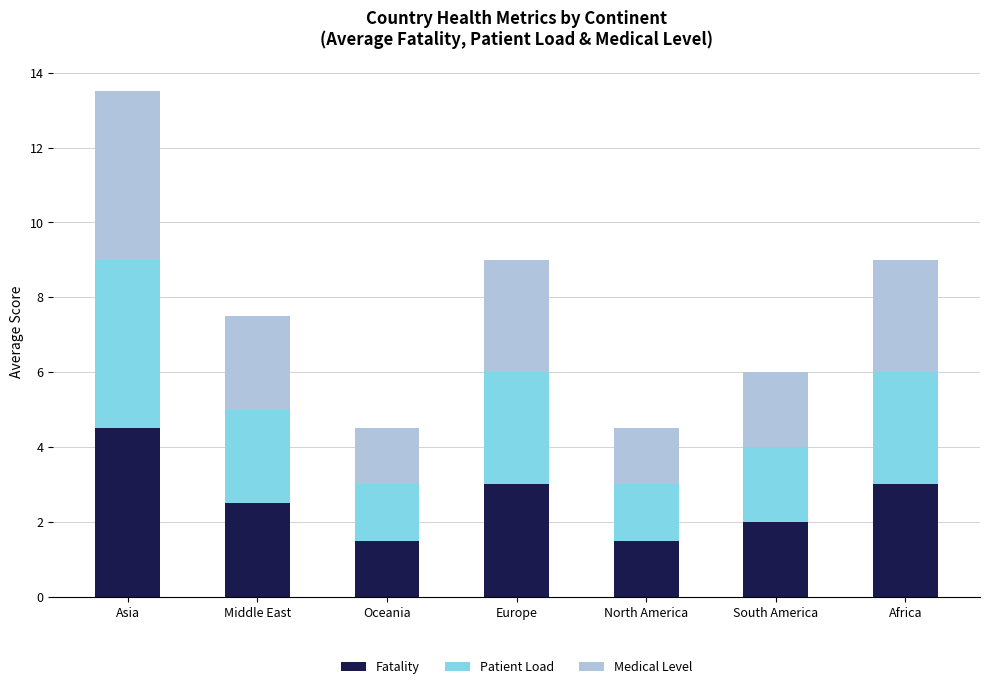

What is the total value across all series at Asia?

13.5